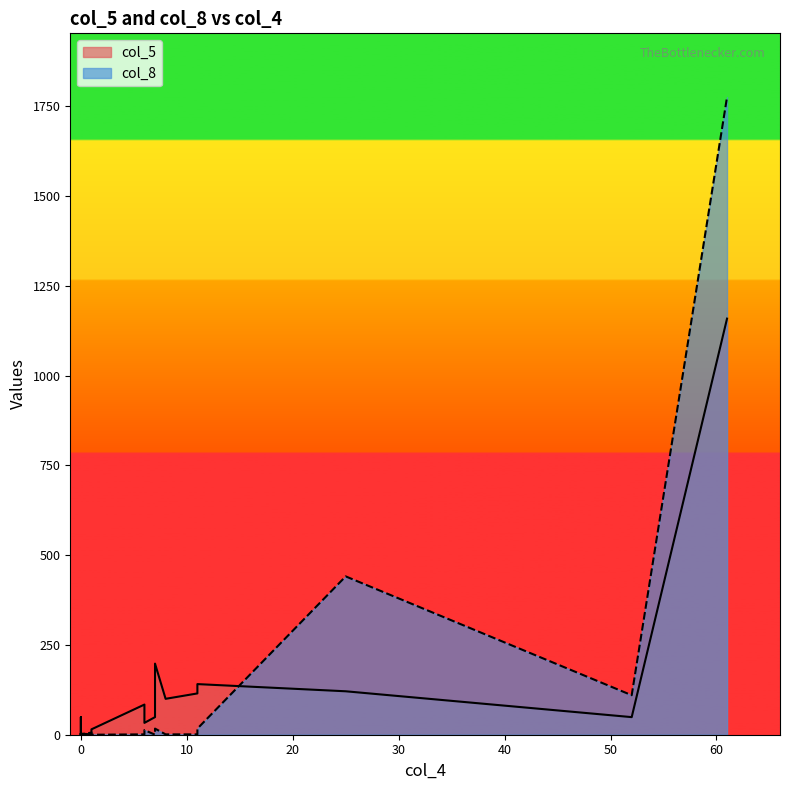

Reading right to left, extract all data points from this chart.

col_5: 0=1	7=198	0=3	11=141	1=15	6=33	0=3	0=1	0=49	6=84	1=1	0=1	0=1	0=1	61=1159	52=49	25=121	7=49	11=115	8=100
col_8: 0=0	7=17	0=1	11=17	1=0	6=13	0=0	0=4	0=0	6=1	1=6	0=0	0=1	0=1	61=1776	52=110	25=441	7=0	11=1	8=1